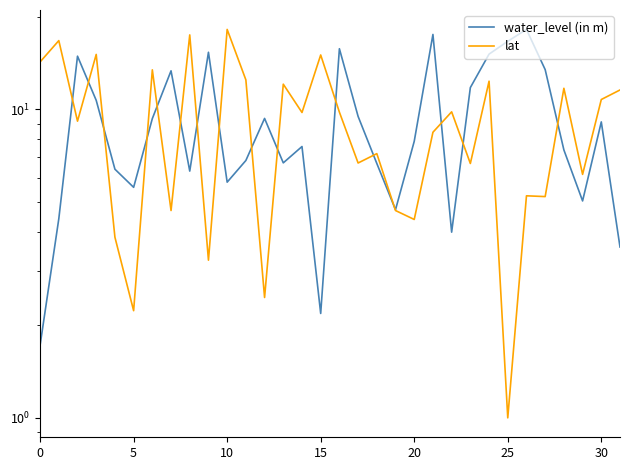

Between 20 and 28, which series saw the biggest shift?

lat